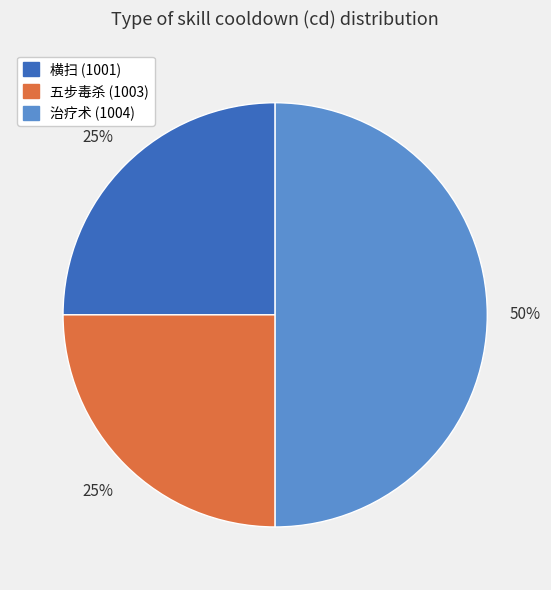

Is it true that 五步毒杀 (1003) is 38% of the pie?

False